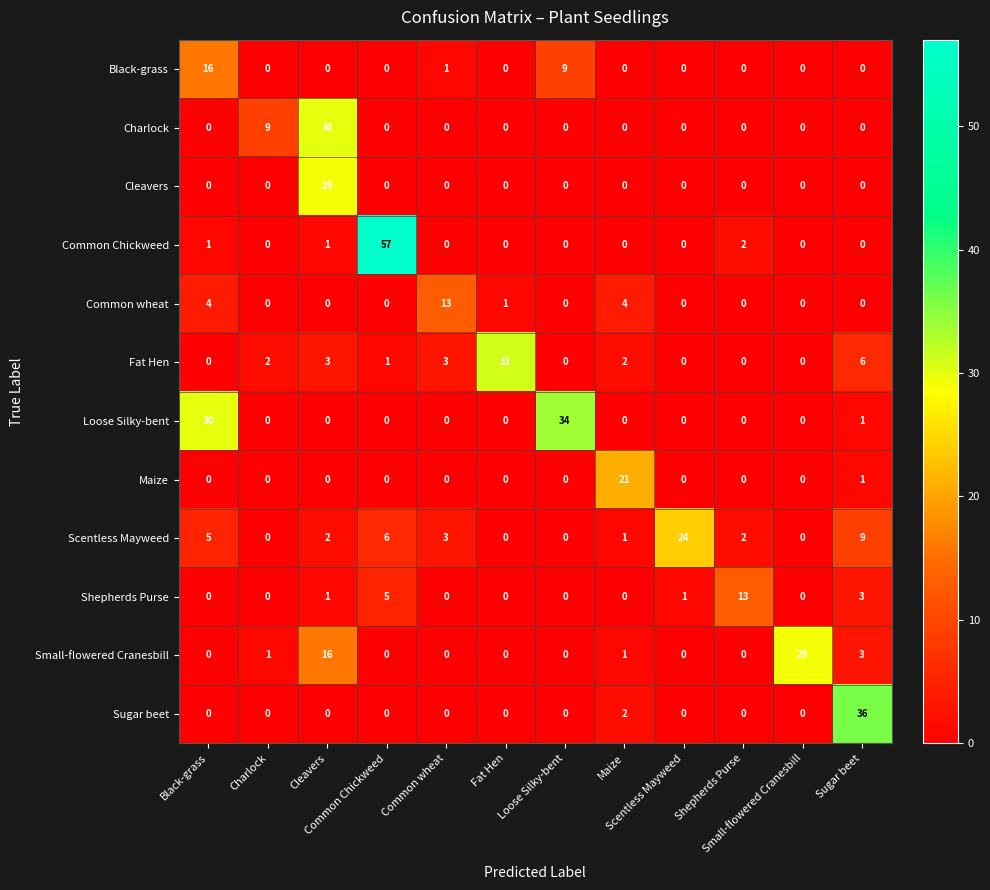

At how many categories does at least one series exceed 14?

9